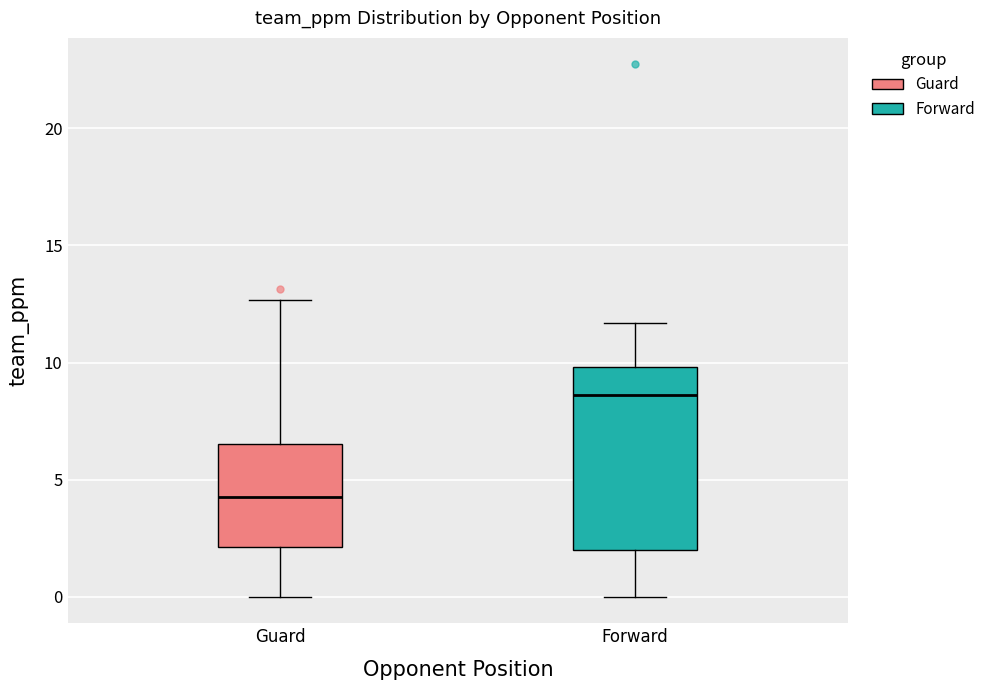

Comparing the boxes themselves (not the whiskers), which one is the tallest?

Forward